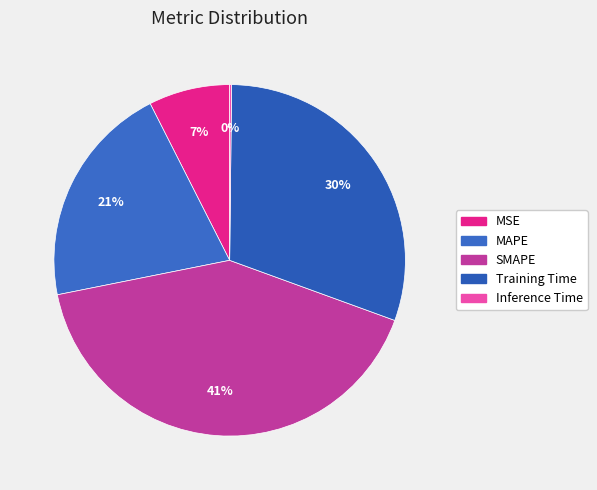

What is the change in value from SMAPE to Training Time?

-0.5